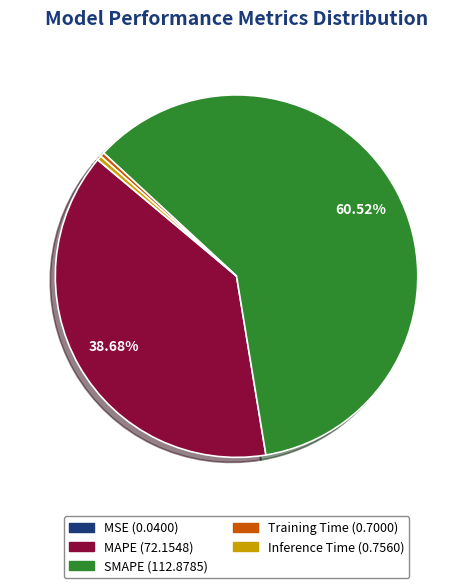

To the nearest percent, what is the difference between the largest and smallest slice percentages?

60%